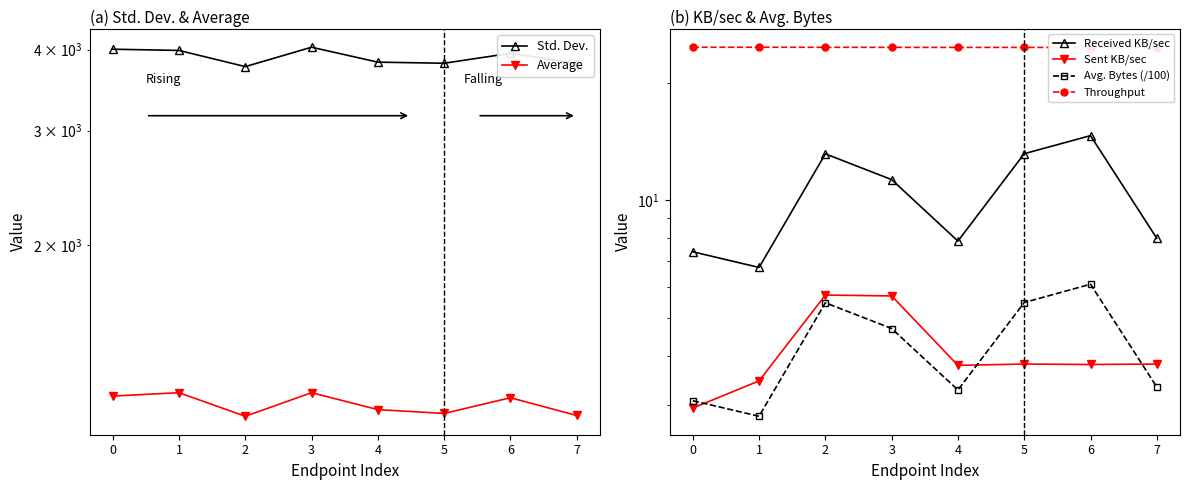

What is the difference between the Std. Dev. values at 2 and 3?

268.2